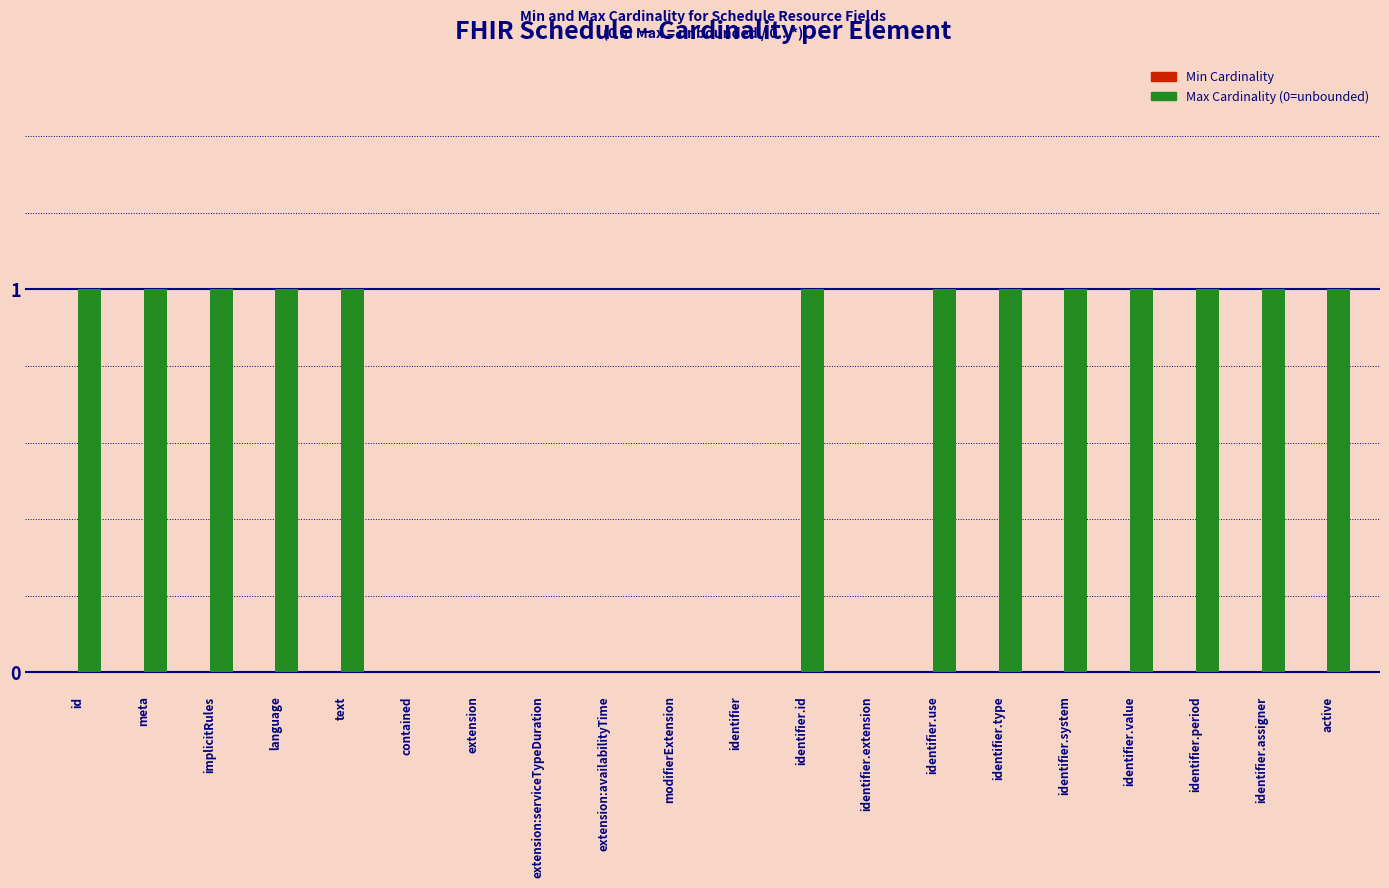

The value at language is 1. True or false?

True